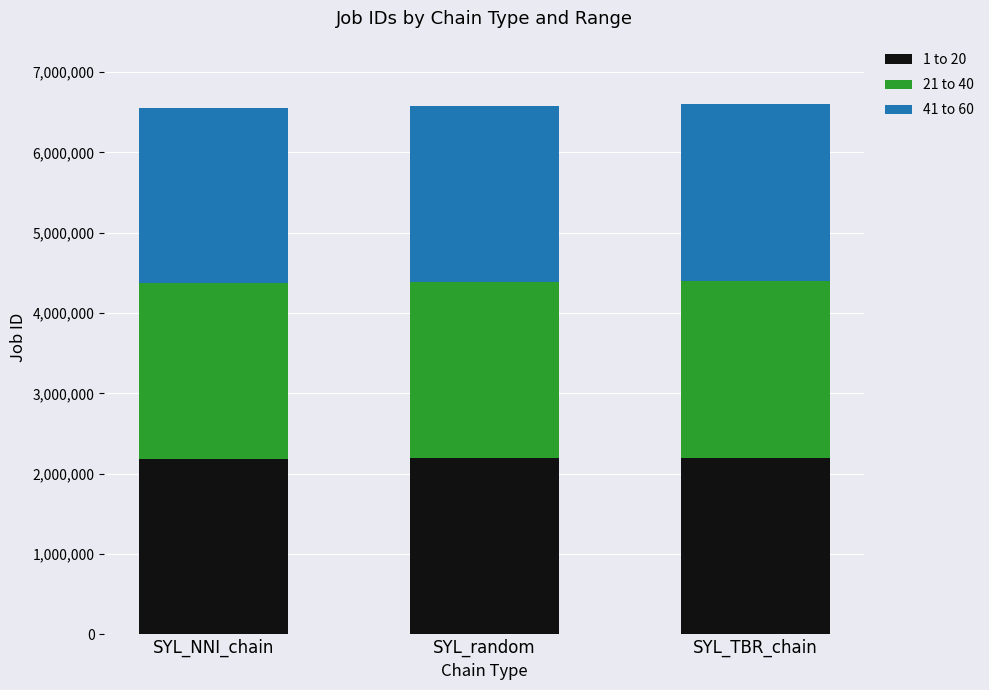

Is it true that 1 to 20 equals 2193797 at SYL_random?

True